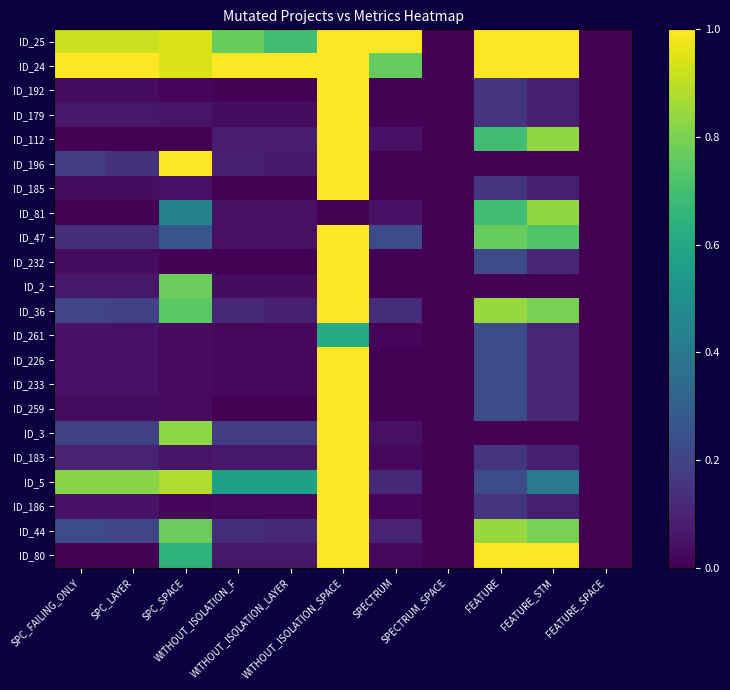

Count the number of data series in this chart.

22